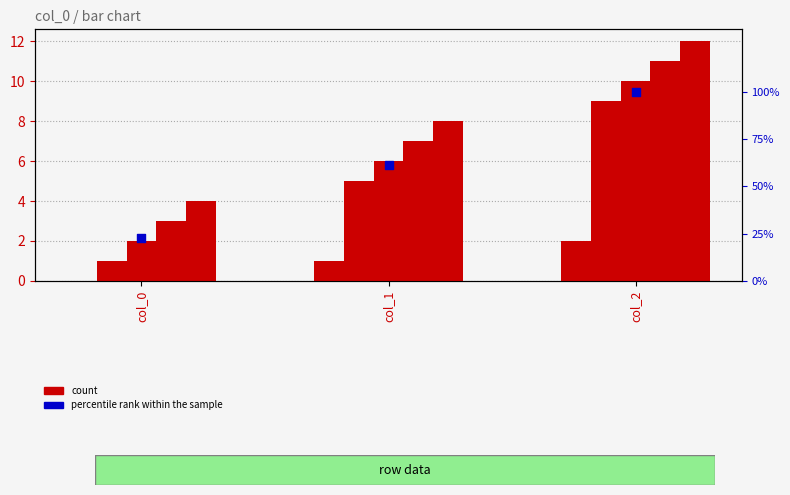

Which series has the largest total across all categories?

percentile rank within the sample